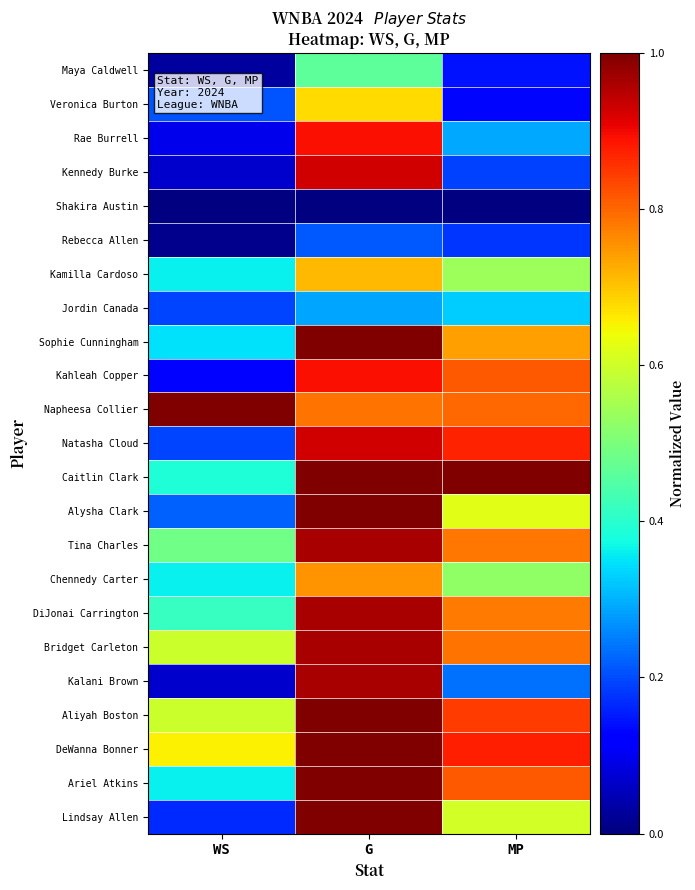

What is the spread (max minus min) of values at G?

1.0